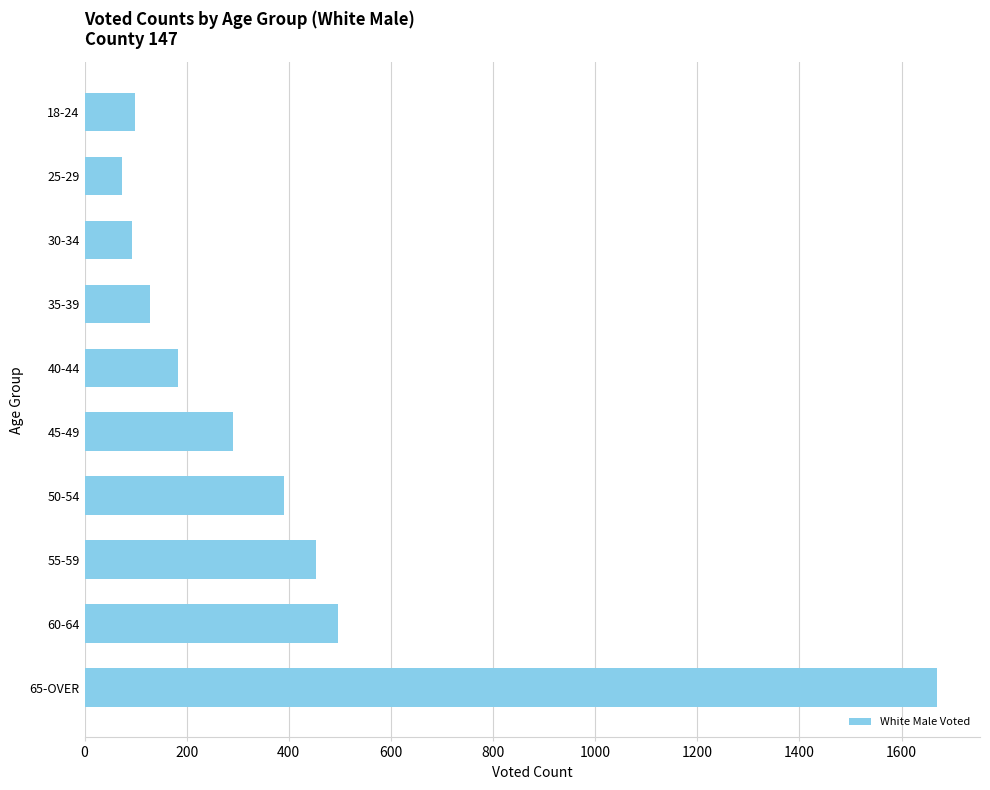

Between 40-44 and 60-64, which is larger?

60-64